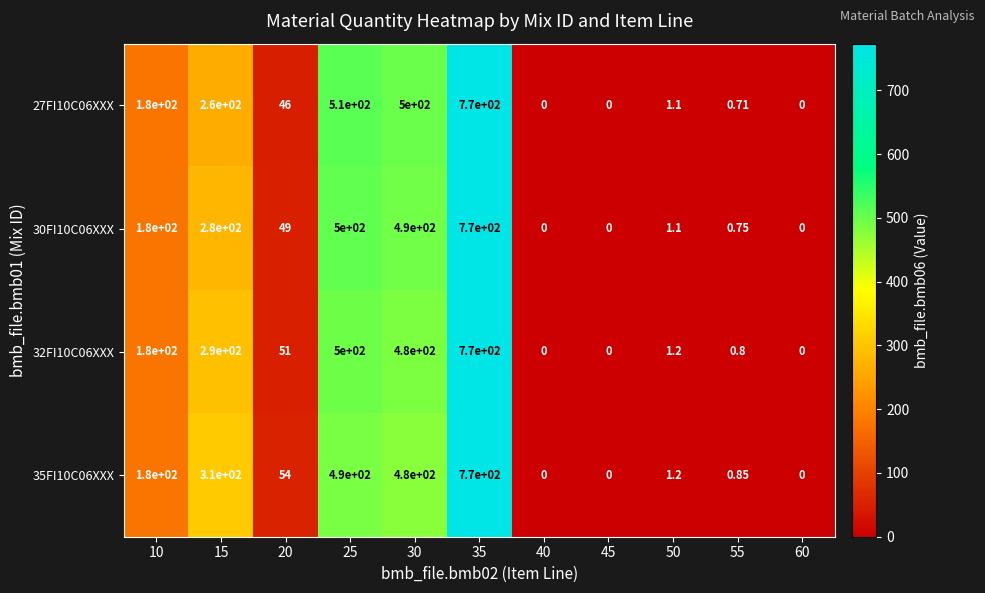

Is the value of 32FI10C06XXX at 35 greater than the value of 35FI10C06XXX at 15?

Yes